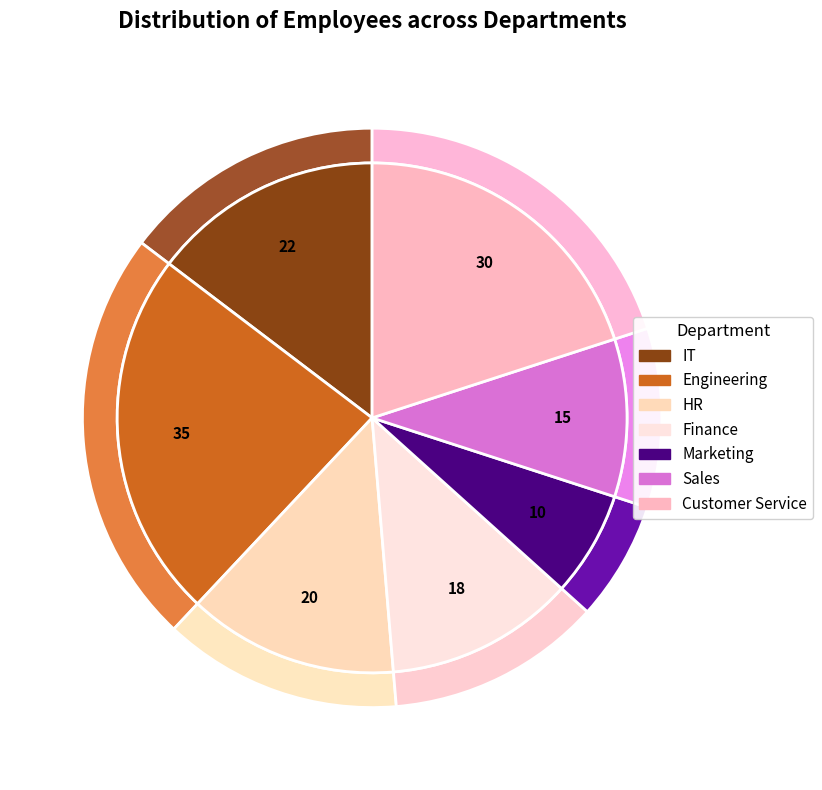

Is IT the majority of the pie?

No